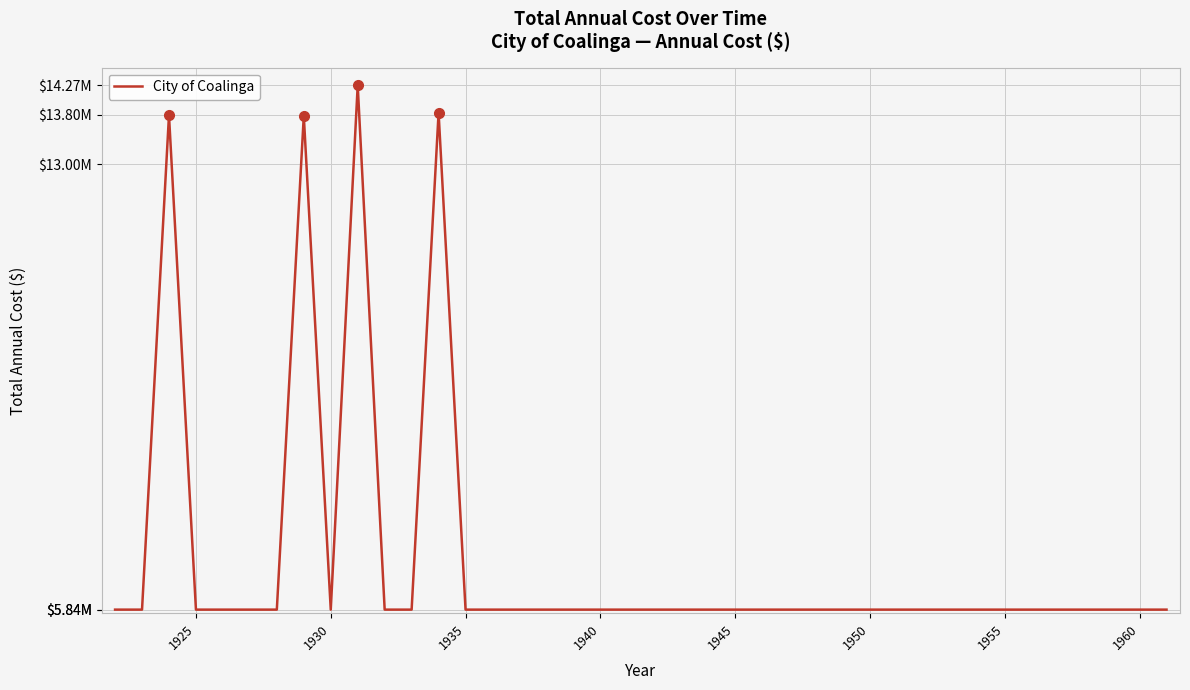

Is this an area chart (filled region under the line)?

No